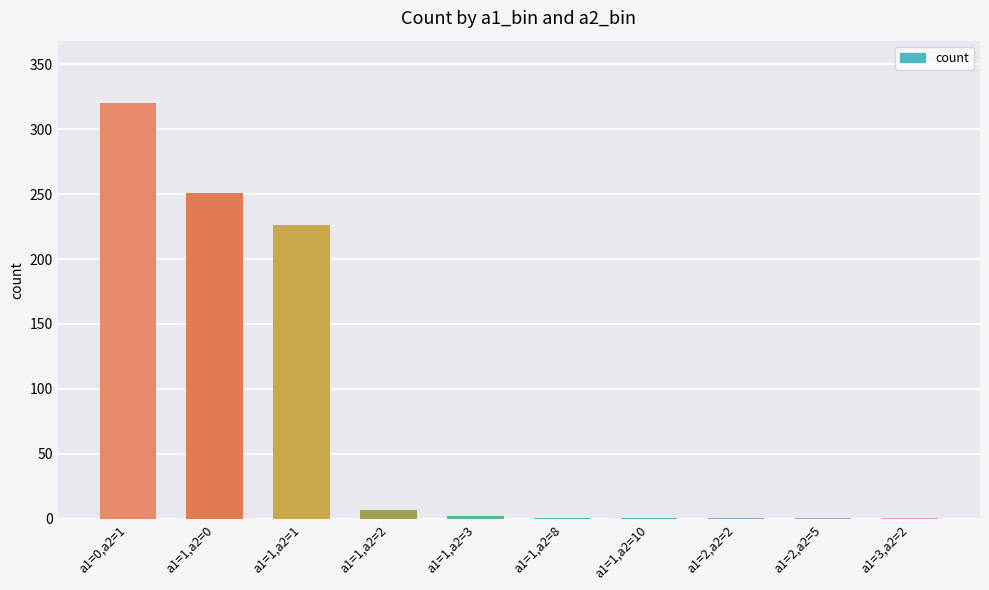

Which has a higher value, a1=1,a2=0 or a1=3,a2=2?

a1=1,a2=0